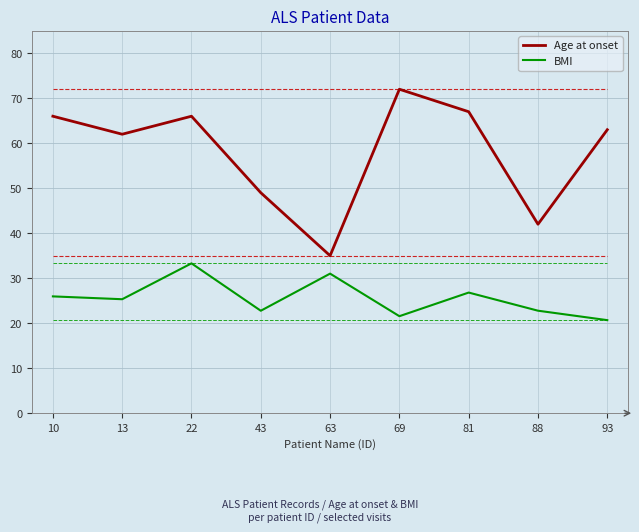

What is the difference between the Age at onset values at 43 and 88?

7.0